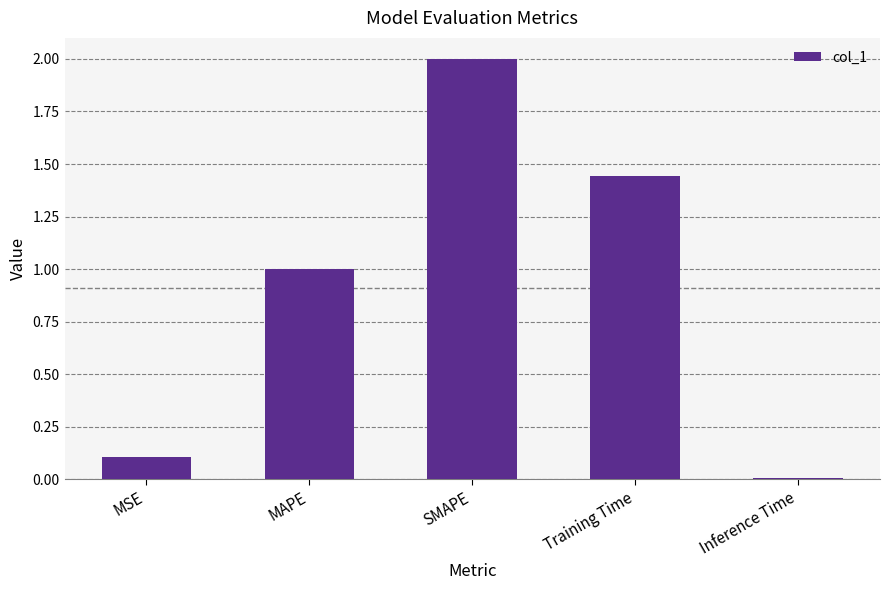

List the labels in order of value, largest first.

SMAPE, Training Time, MAPE, MSE, Inference Time